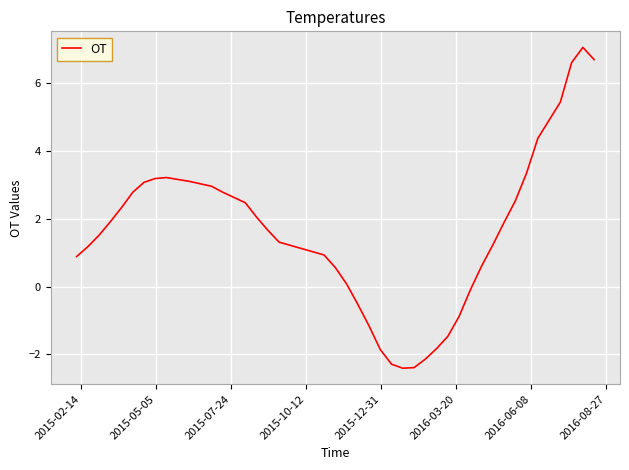

What is the greatest value displayed?

7.0